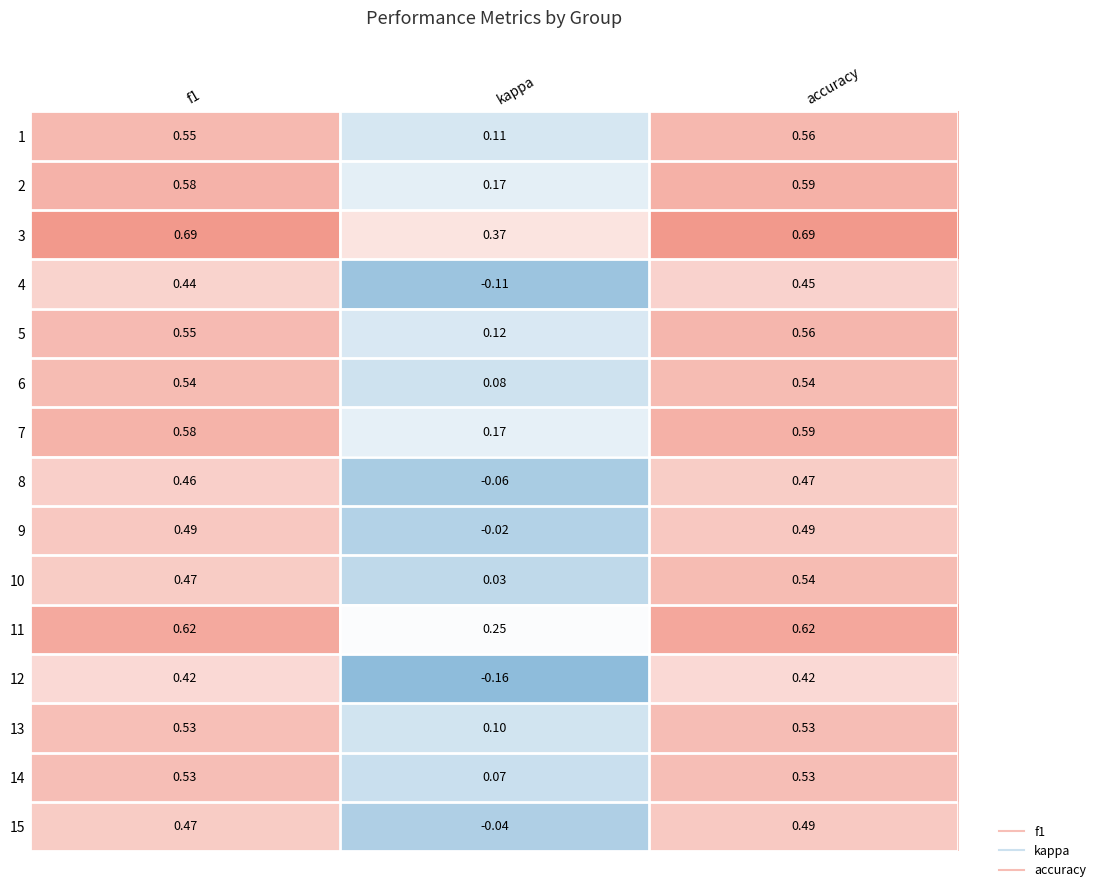

Which series has the largest total across all categories?

3